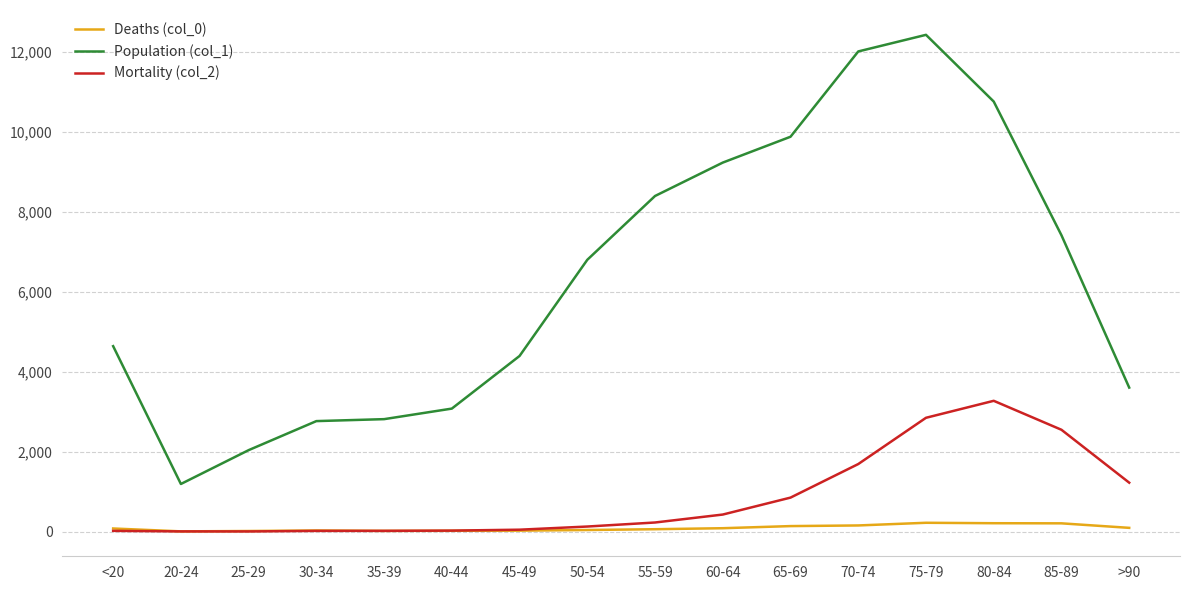

List the series in order of their peak value, lowest first.

Deaths (col_0), Mortality (col_2), Population (col_1)